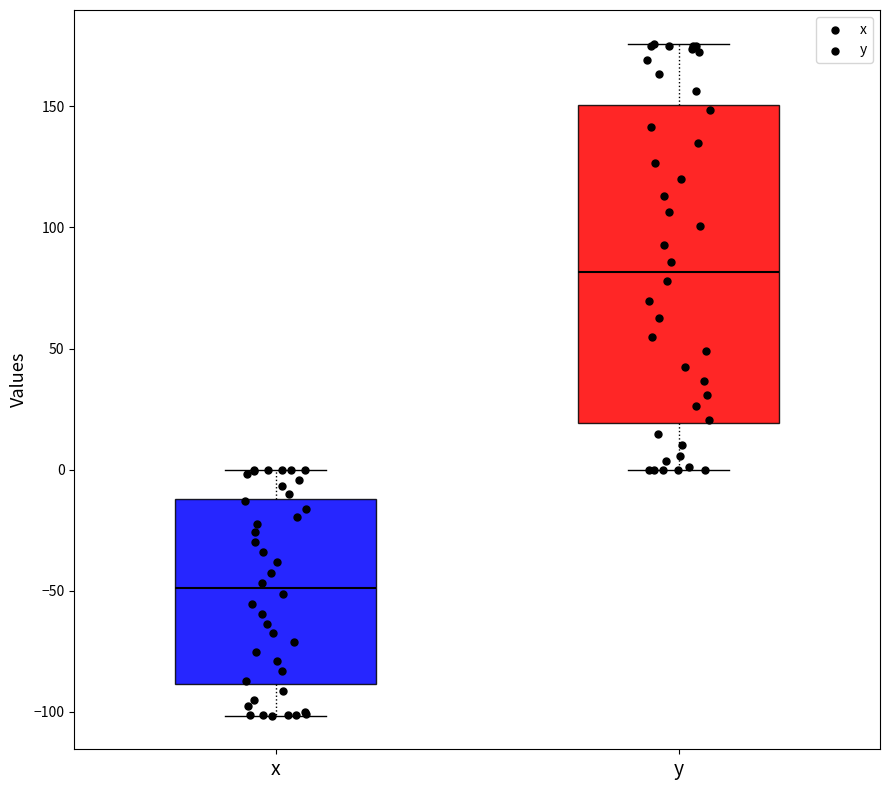

Where is the upper edge of the box for y on the y-axis? The values are not printed on the chart, so give them approximately, as read against the axis.

150